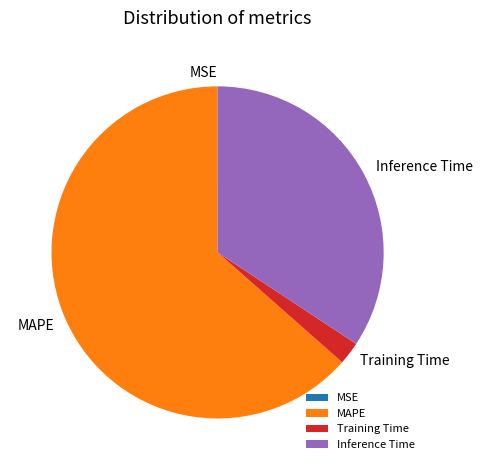

True or false: Training Time accounts for 2% of the total.

True